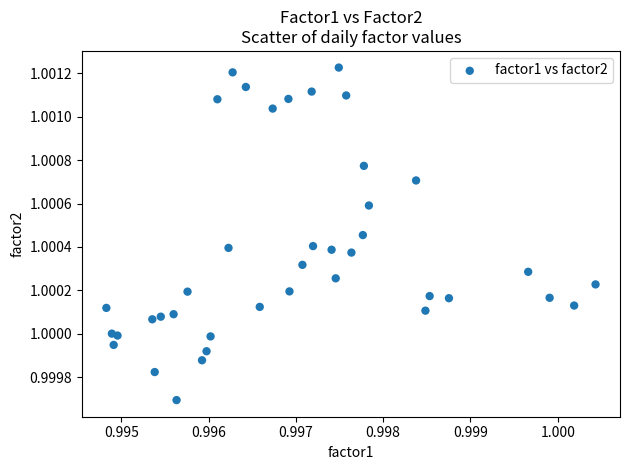

How many data points are displayed?

40